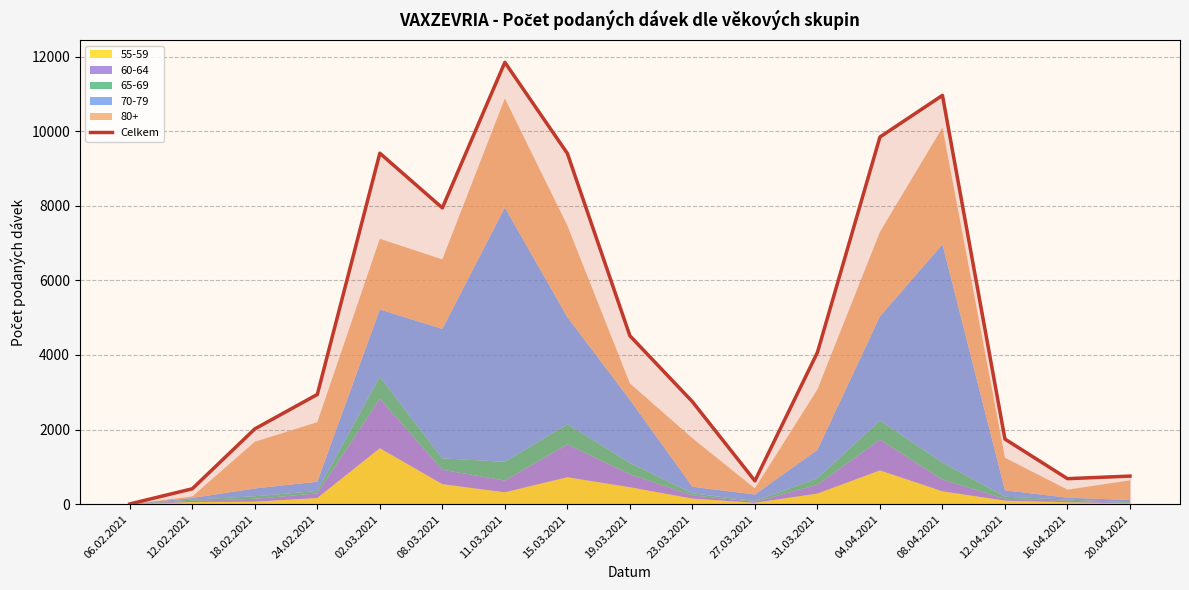

What is the value of the 14th point from the left?

10958